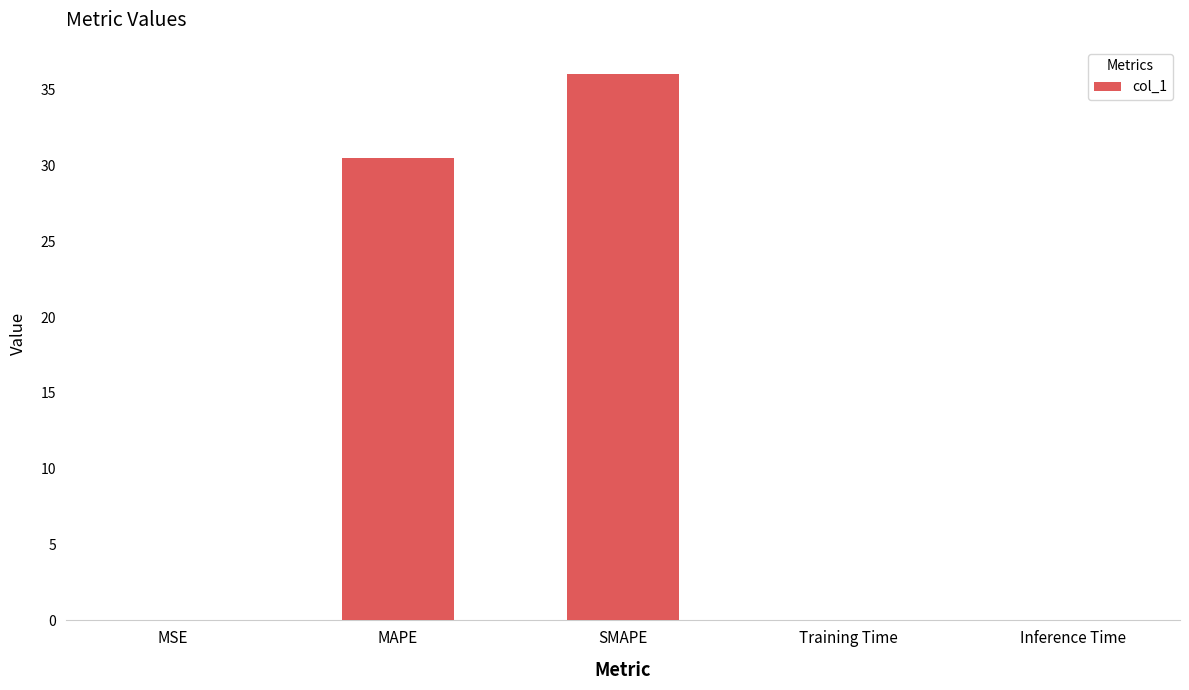

Which category has the highest value across all series?

SMAPE